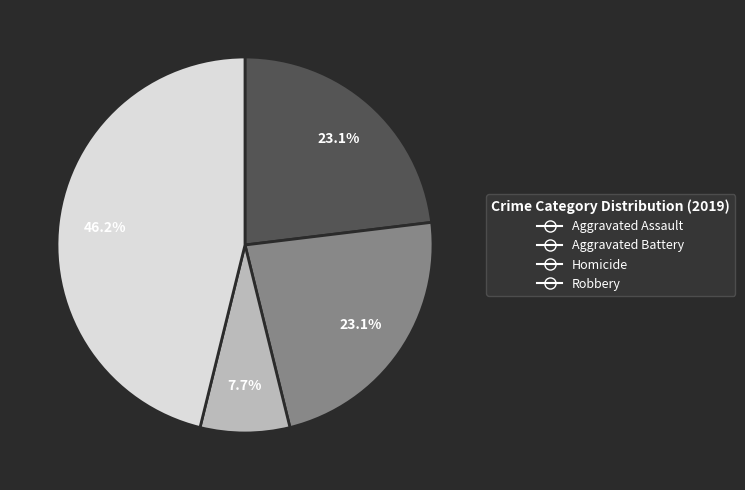

The Homicide slice represents 1% of the pie. True or false?

False